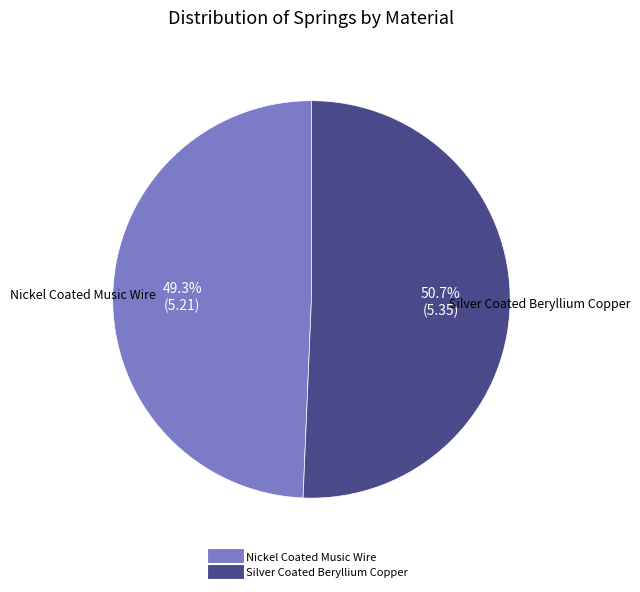

To the nearest percent, what is the difference between the Nickel Coated Music Wire and Silver Coated Beryllium Copper slice percentages?

1%